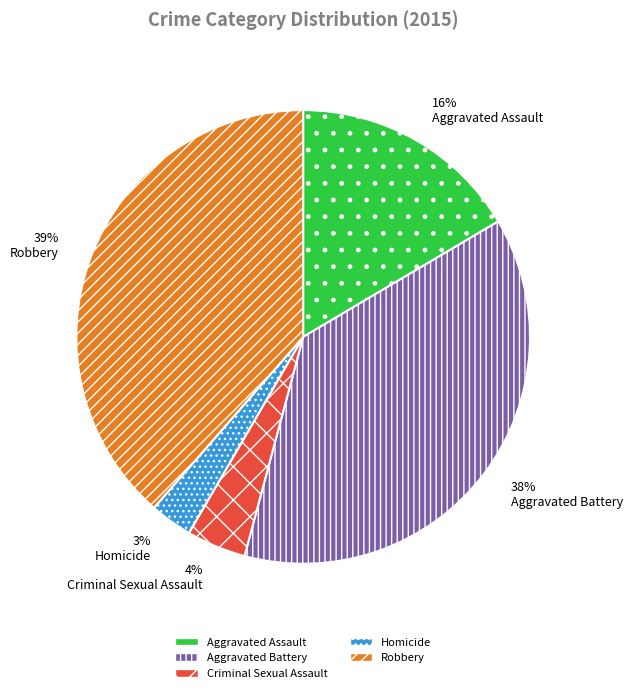

To the nearest percent, what portion does Aggravated Battery represent?

38%